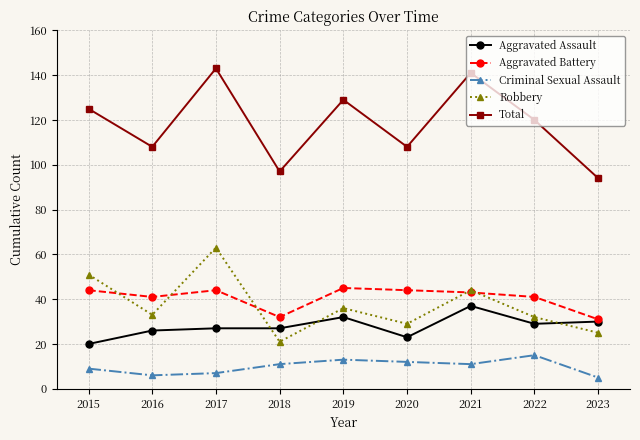

Is this an area chart (filled region under the line)?

No